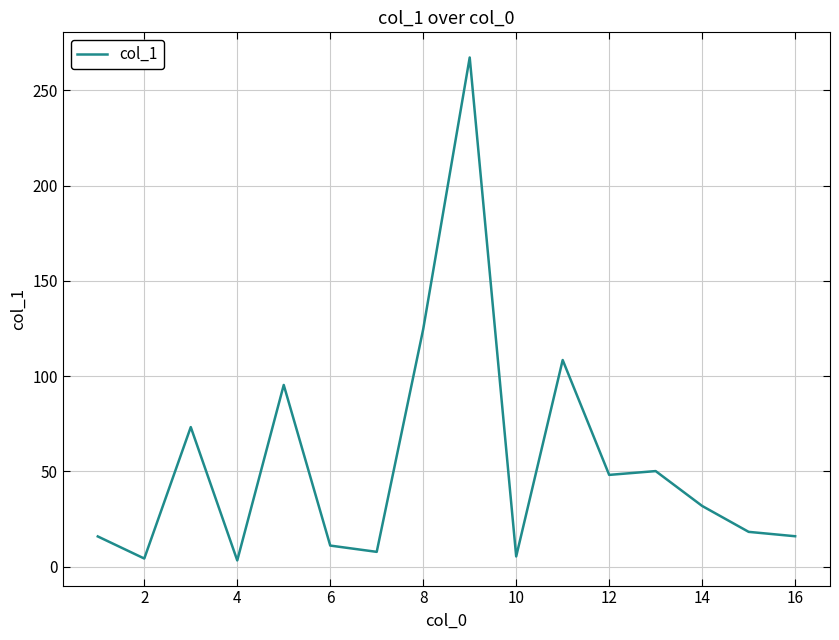

What is the difference between the maximum and minimum values?

264.0